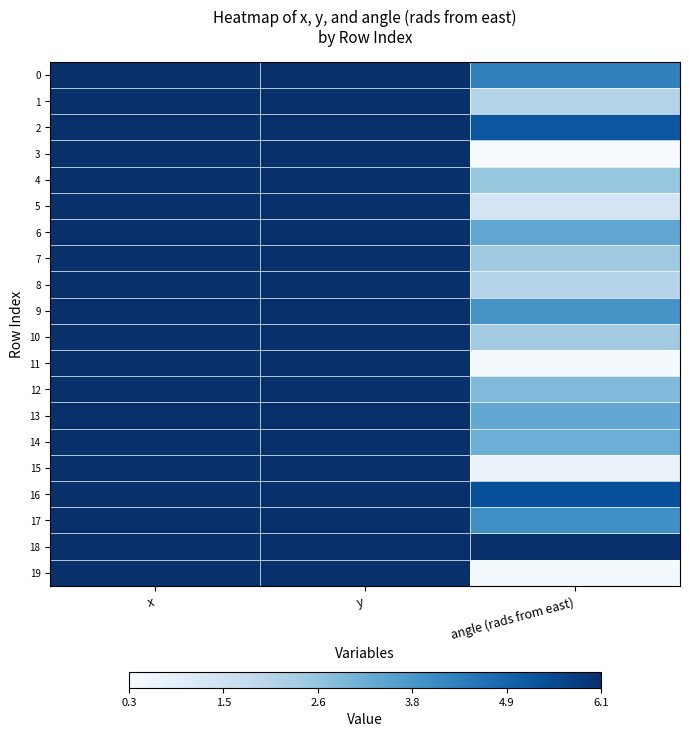

Reading right to left, extract all data points from this chart.

0: angle (rads from east)=4.3	y=47.4	x=46.7
1: angle (rads from east)=2.1	y=50.8	x=48.1
2: angle (rads from east)=5.2	y=50.8	x=49.6
3: angle (rads from east)=0.3	y=47.0	x=50.1
4: angle (rads from east)=2.6	y=47.5	x=47.7
5: angle (rads from east)=1.3	y=48.2	x=49.7
6: angle (rads from east)=3.4	y=51.0	x=50.5
7: angle (rads from east)=2.5	y=50.3	x=49.8
8: angle (rads from east)=2.1	y=52.4	x=51.9
9: angle (rads from east)=3.9	y=48.5	x=49.7
10: angle (rads from east)=2.4	y=53.5	x=53.8
11: angle (rads from east)=0.4	y=52.7	x=48.9
12: angle (rads from east)=2.9	y=50.9	x=51.3
13: angle (rads from east)=3.3	y=52.0	x=53.0
14: angle (rads from east)=3.2	y=46.3	x=50.7
15: angle (rads from east)=0.7	y=49.0	x=48.8
16: angle (rads from east)=5.4	y=54.0	x=52.5
17: angle (rads from east)=4.0	y=47.1	x=46.6
18: angle (rads from east)=6.1	y=49.1	x=50.8
19: angle (rads from east)=0.4	y=48.9	x=46.9